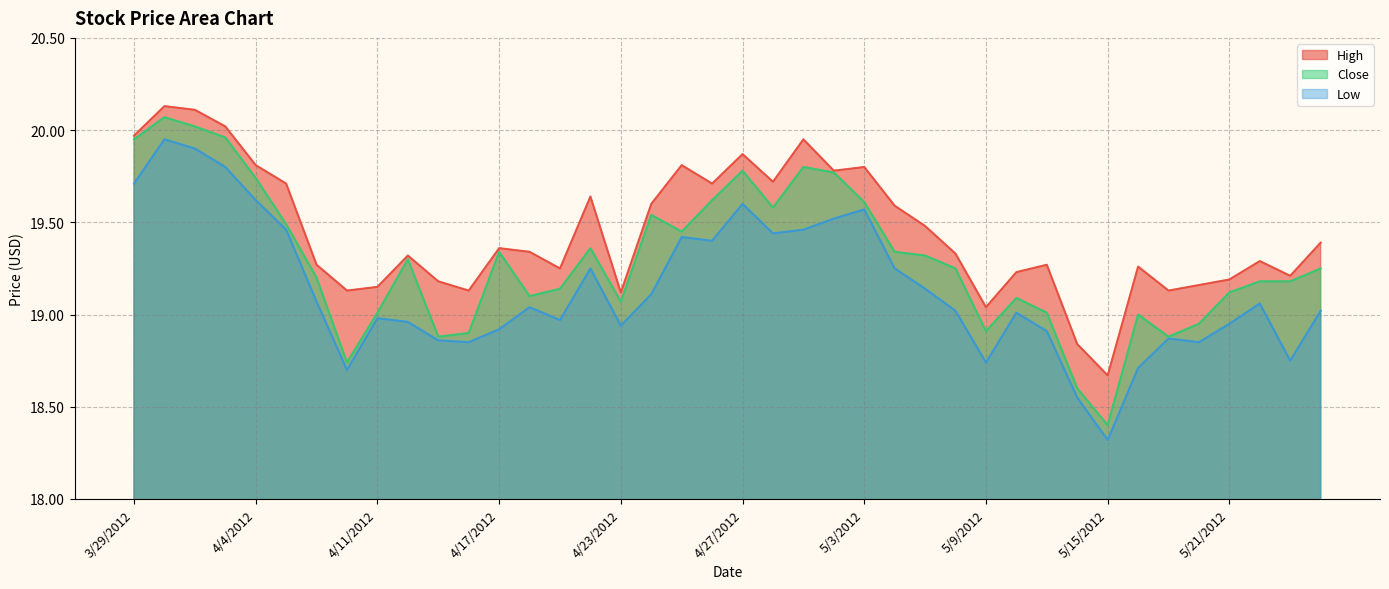

What is the sum of the Close values at 5/23/2012 and 5/22/2012?

38.4